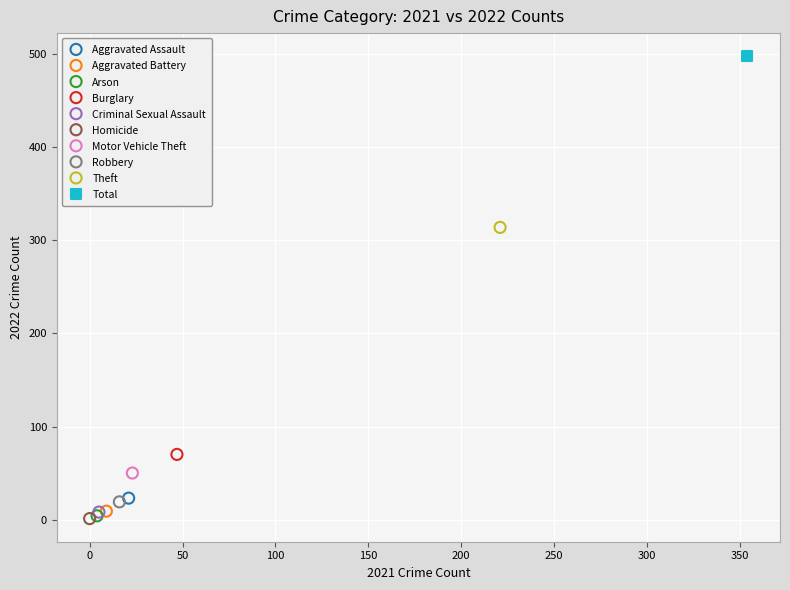

Which series contains the highest Y value?

Total